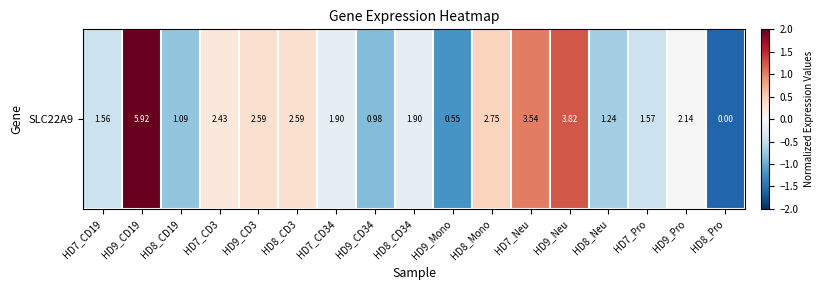

How many values are below zero?

10